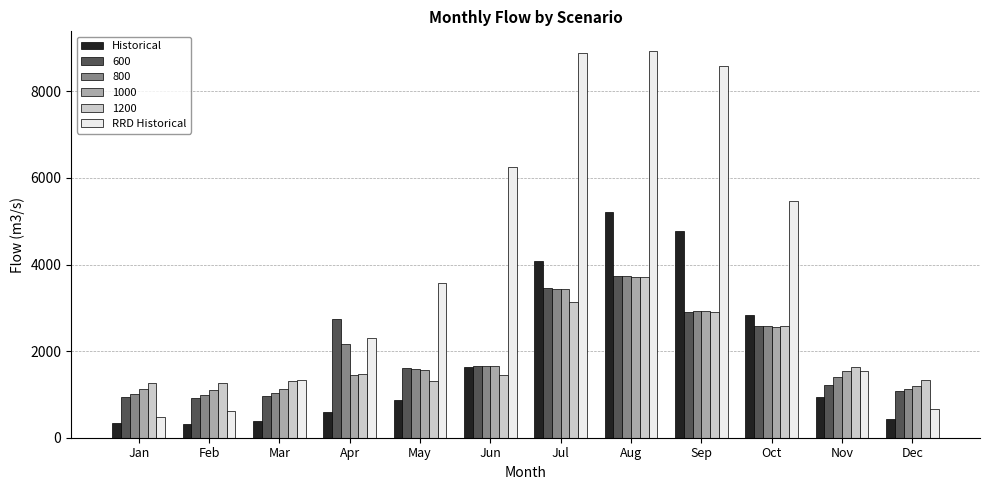

What is the total value across all series at Jun?

14278.8